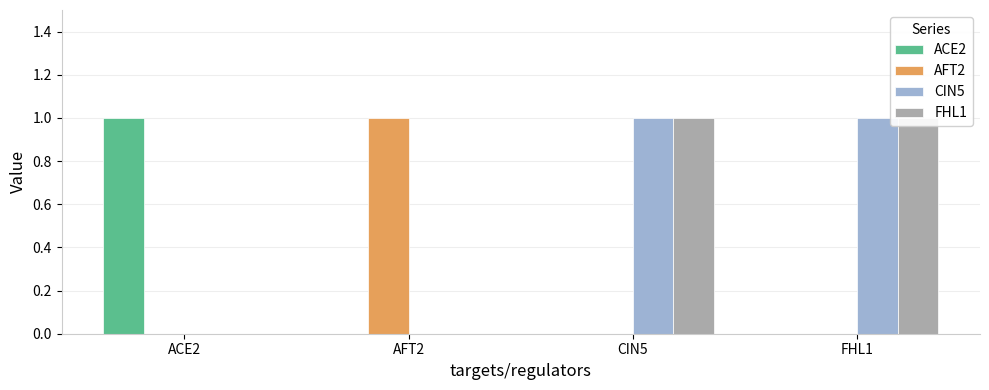

At how many categories does at least one series exceed 0?

4